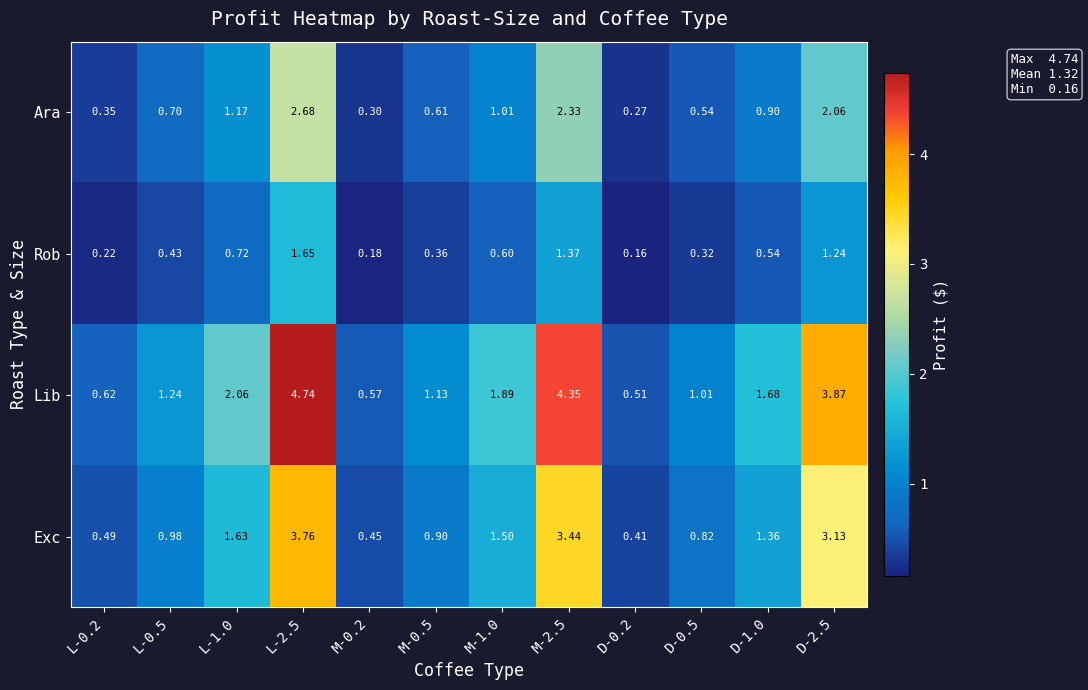

Which series has the largest total across all categories?

Lib